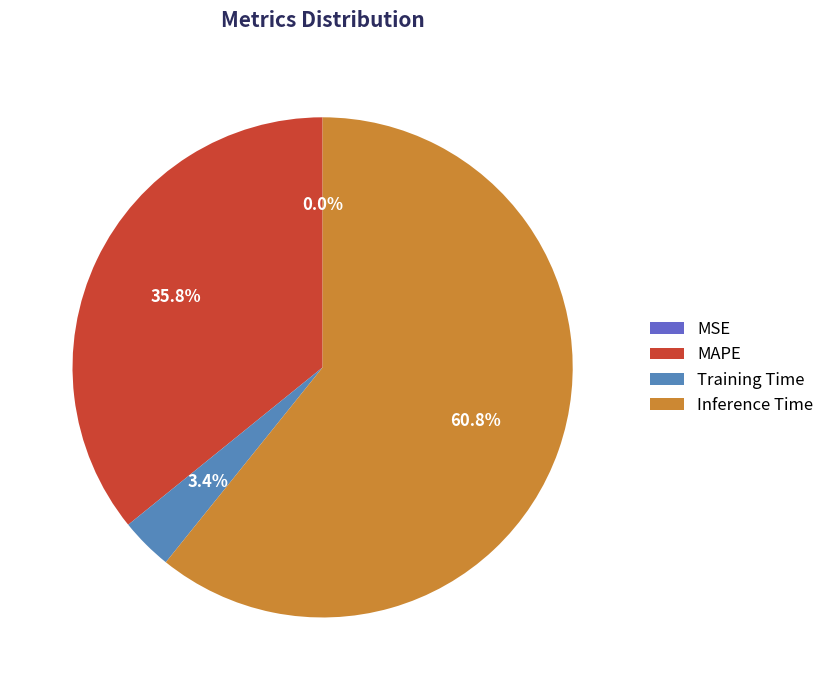

What is the largest slice in the pie chart?

Inference Time